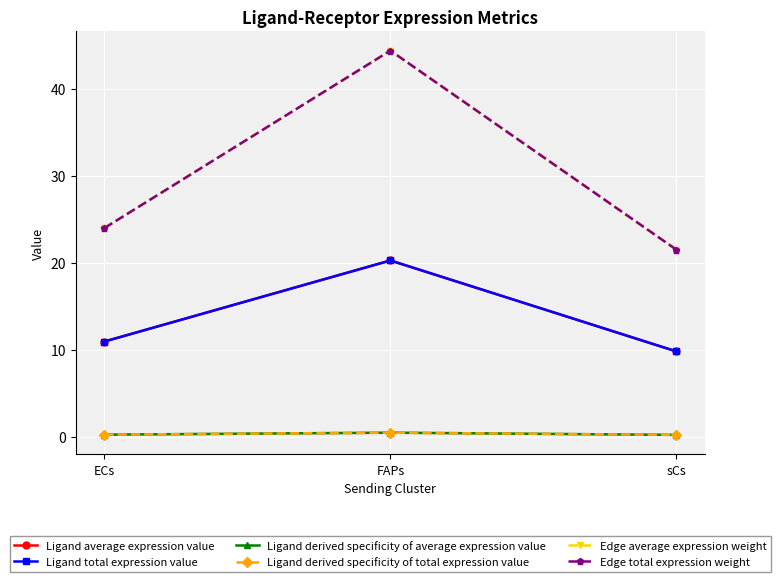

Which has a higher value, sCs or ECs?

ECs